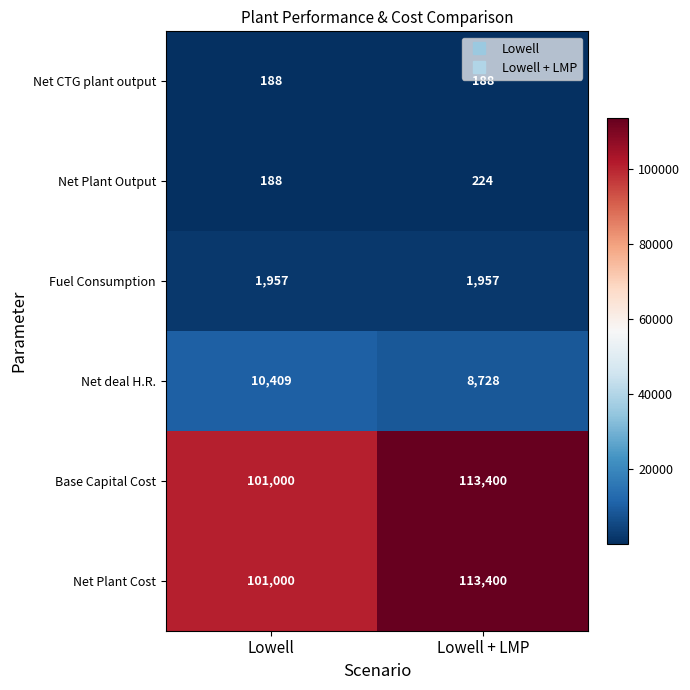

Which category has the lowest value in the Net deal H.R. series?

Lowell + LMP